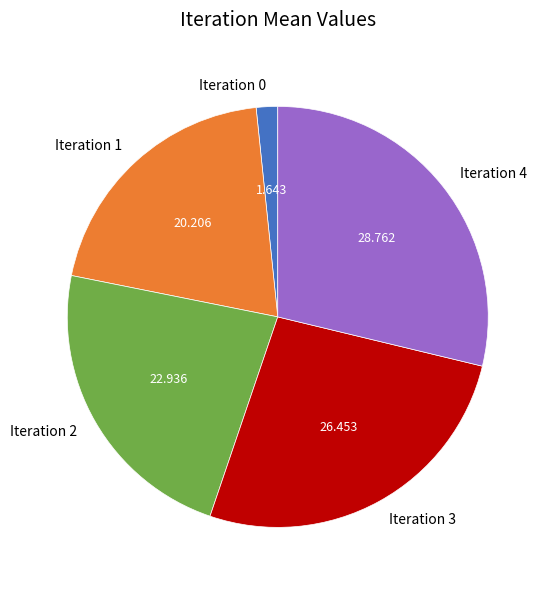

What is the largest slice in the pie chart?

Iteration 4